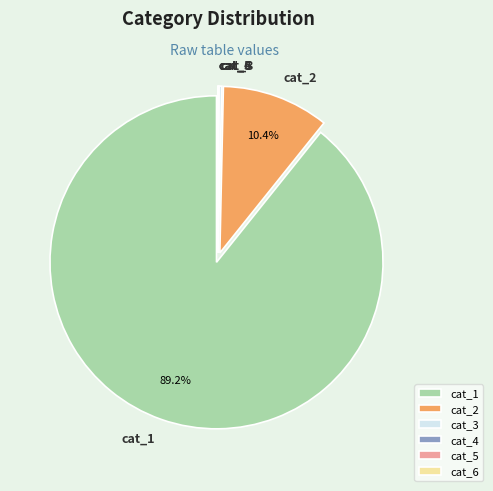

What is the largest slice in the pie chart?

cat_1